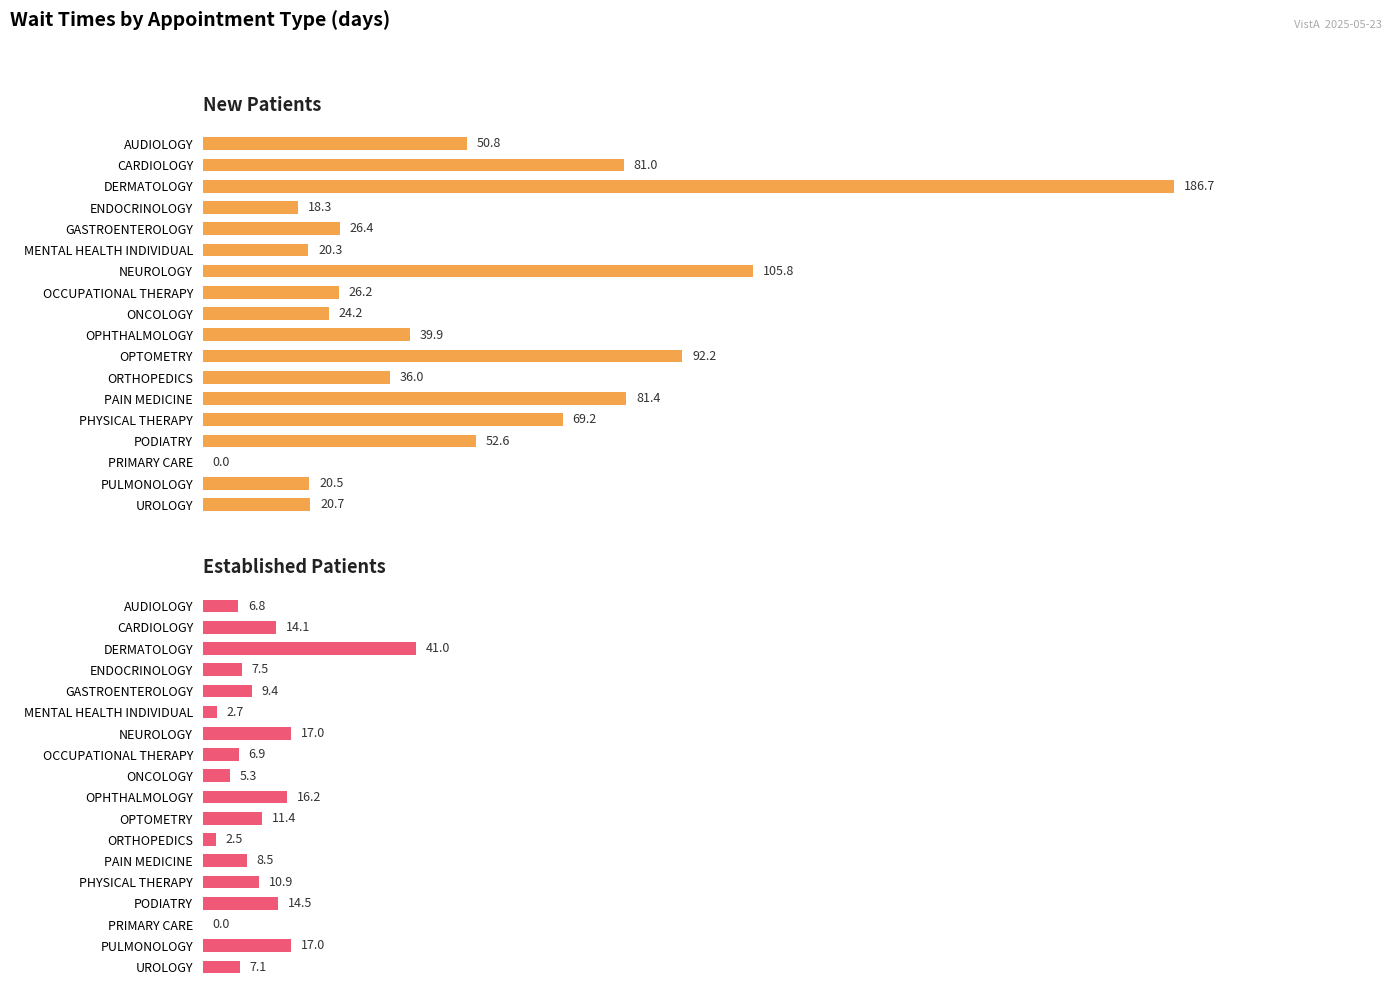

Reading left to right, list all the values displayed in this chart.

New Patients: 50.8	81.0	186.7	18.3	26.4	20.3	105.8	26.2	24.2	39.9	92.2	36.0	81.4	69.2	52.6	0.0	20.5	20.7
Established Patients: 6.8	14.1	41.0	7.5	9.4	2.7	17.0	6.9	5.3	16.2	11.4	2.5	8.5	10.9	14.5	0.0	17.0	7.1